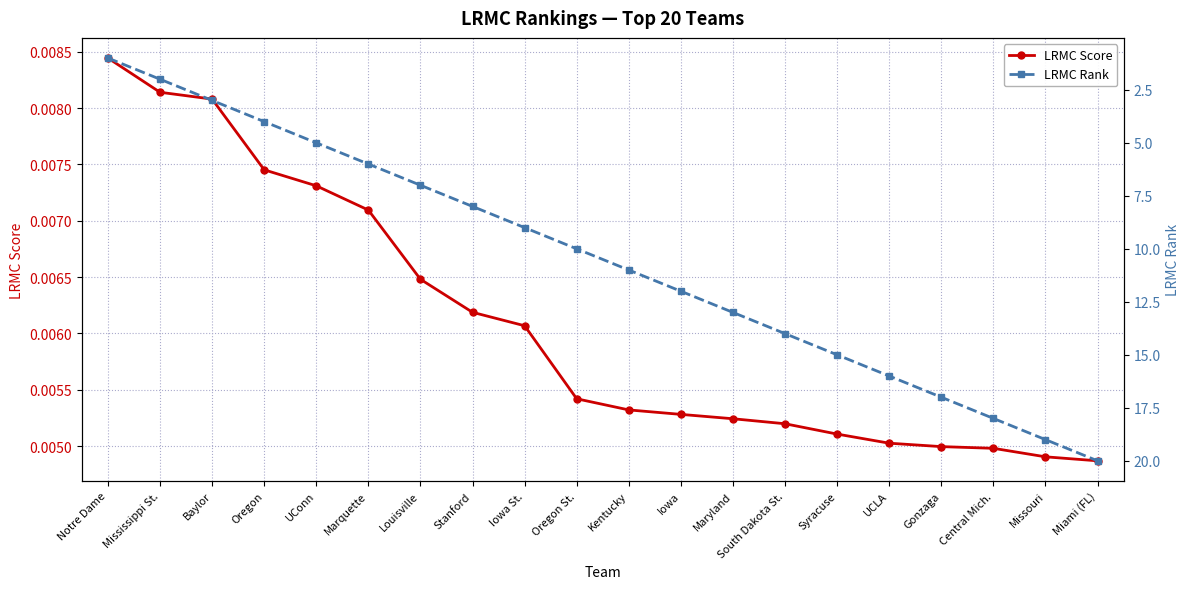

At which category is the sum across all series the highest?

Miami (FL)